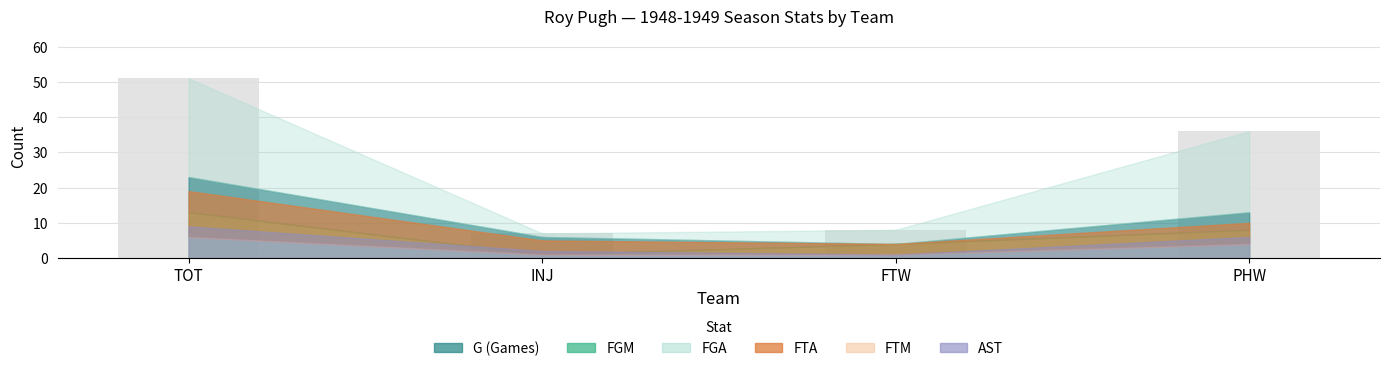

What is the sum of the values at FTW and INJ?

15